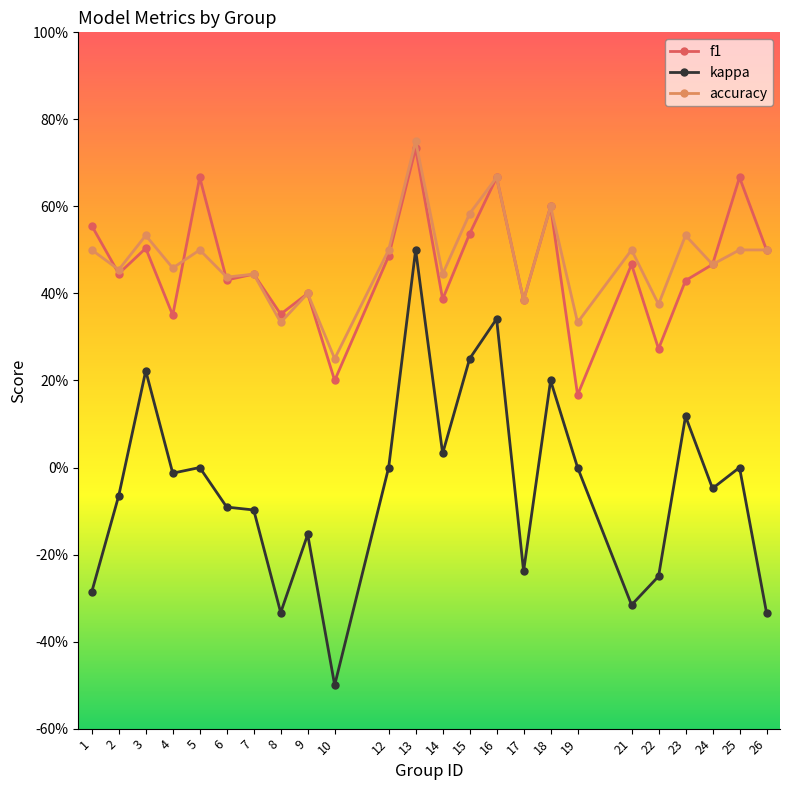

What is the difference between the second highest and minimum values in the f1 series?

0.5